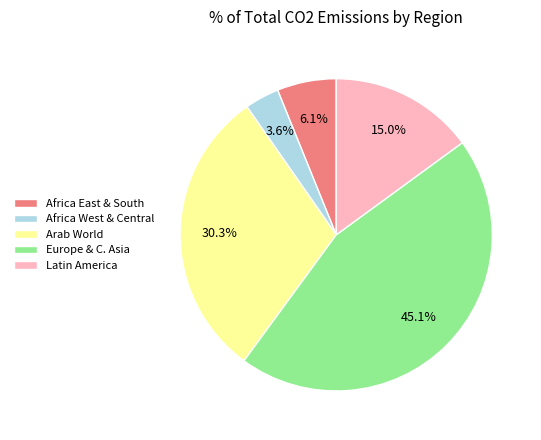

Is the sum of Europe & C. Asia and Africa East & South greater than half?

Yes